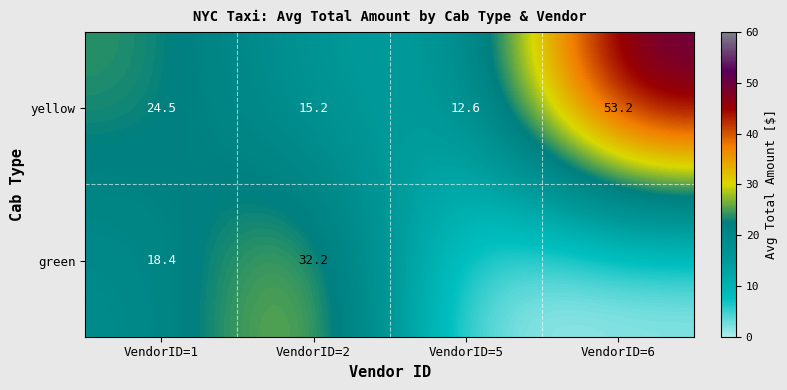

List the labels in order of yellow value, smallest first.

VendorID=5, VendorID=2, VendorID=1, VendorID=6